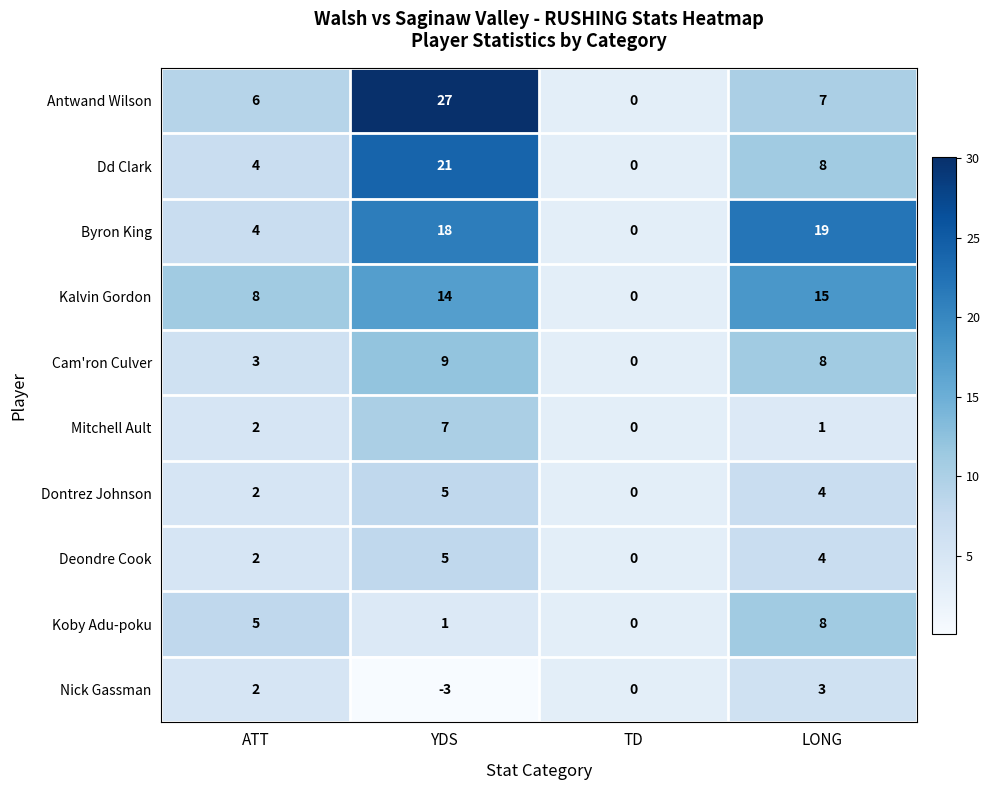

What is the difference between the Dd Clark values at TD and ATT?

4